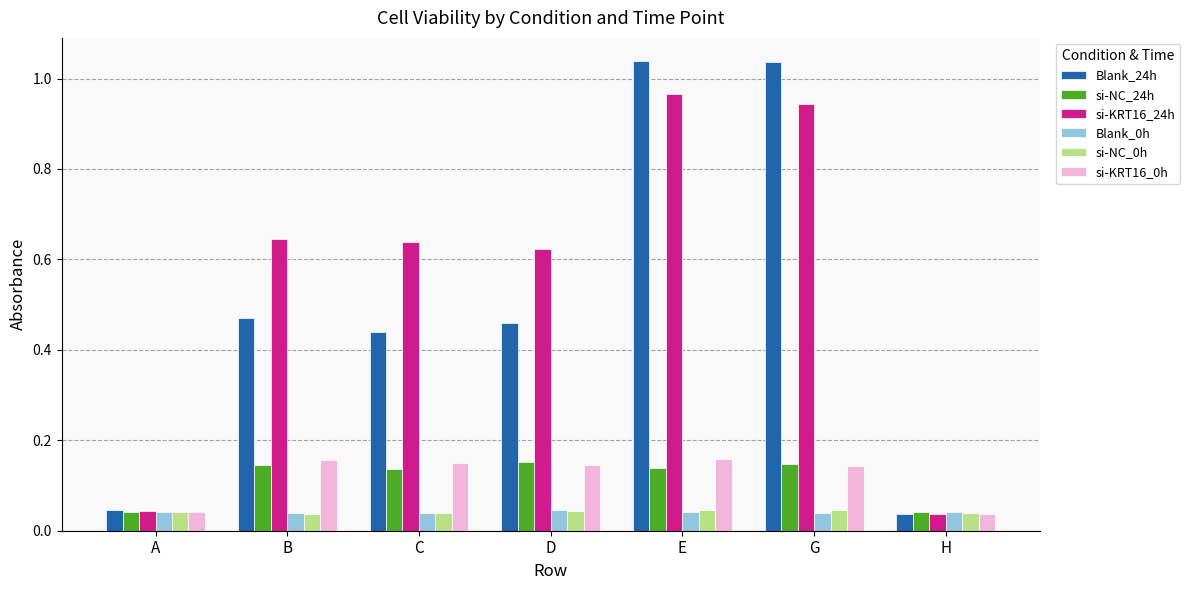

Which series has the largest range (max minus min)?

Blank_24h